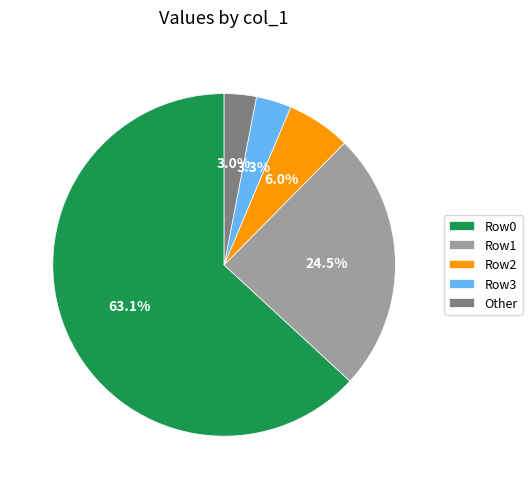

How many slices are in this pie chart?

5